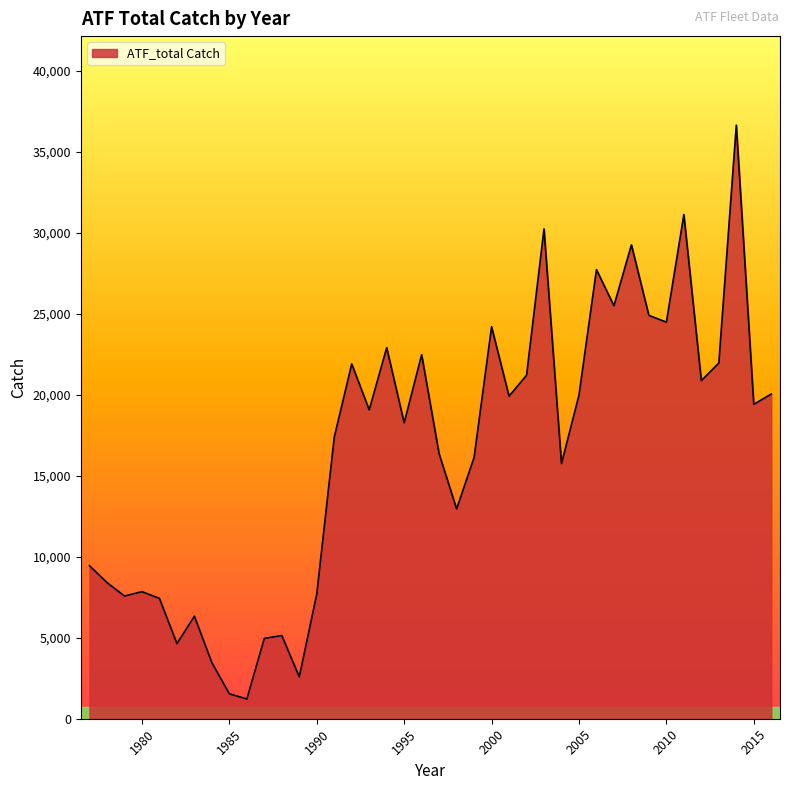

What is the difference between the maximum and minimum values?

35441